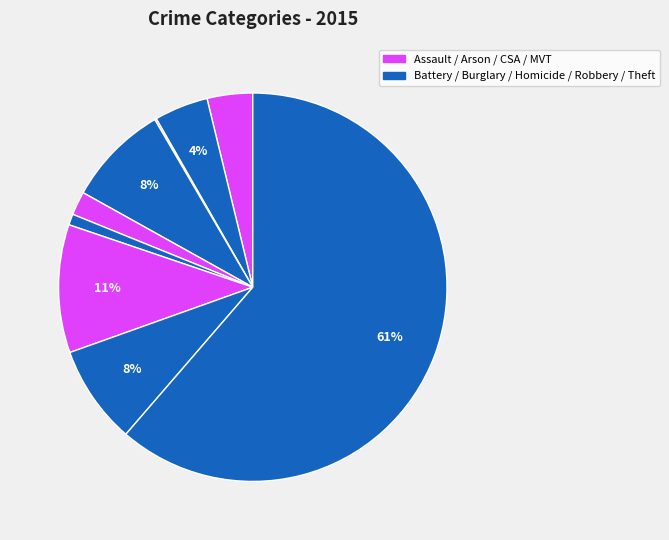

Which category has the biggest portion of the pie?

Theft